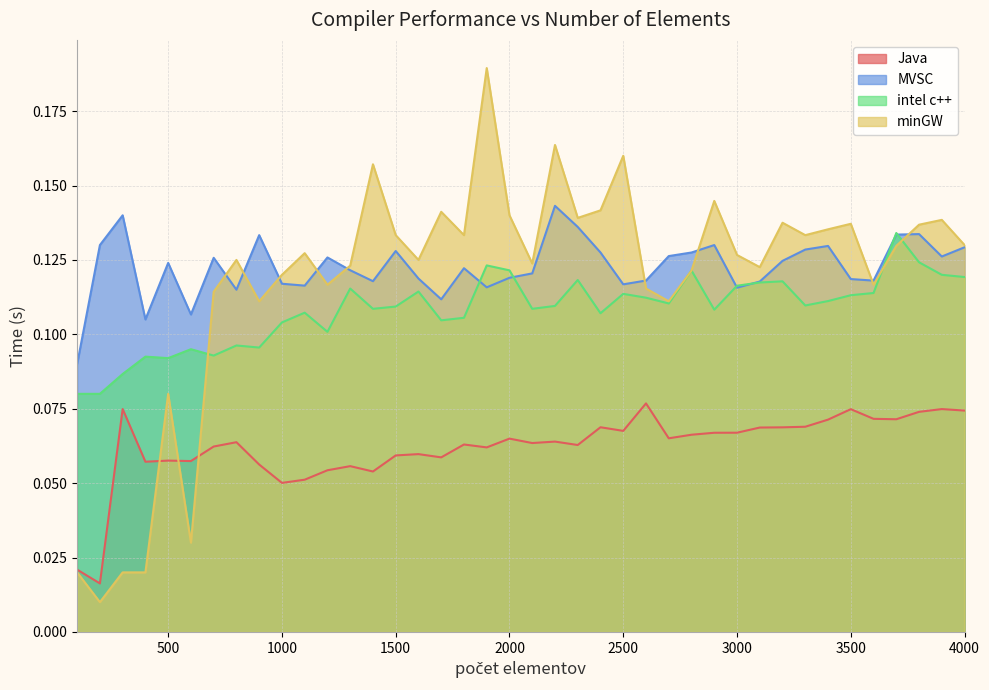

At how many categories does at least one series exceed 0?

40